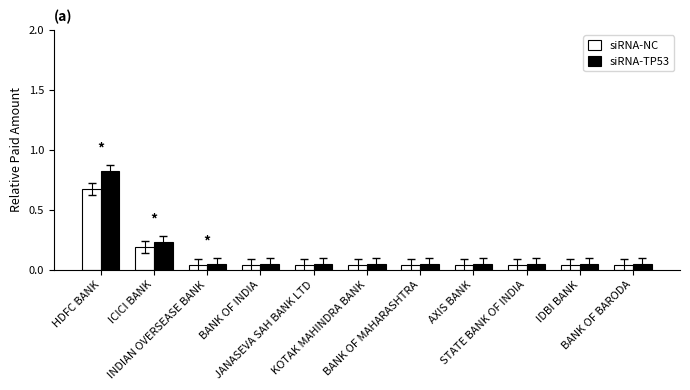

At how many categories does at least one series exceed 0?

11